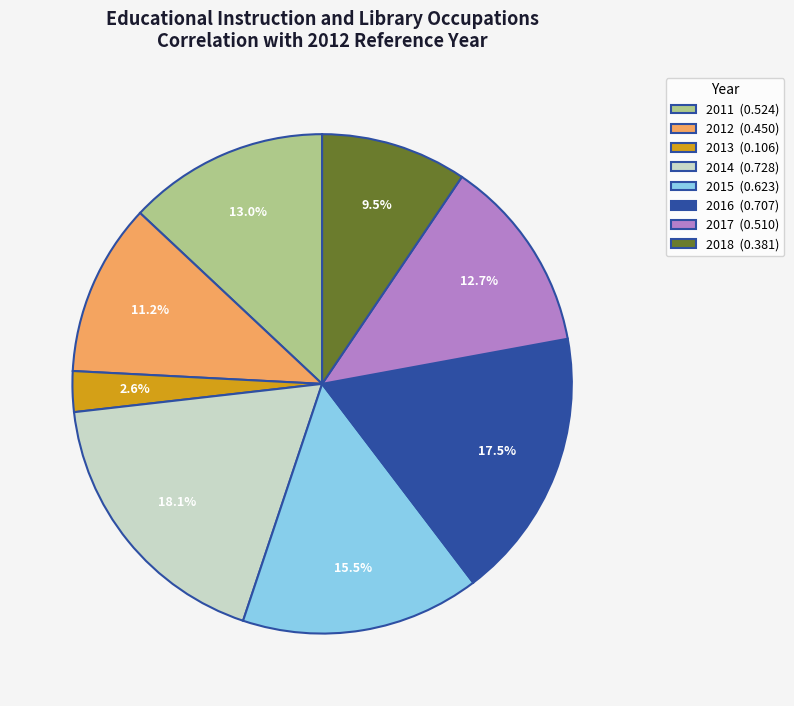

The 2015 slice represents 3% of the pie. True or false?

False